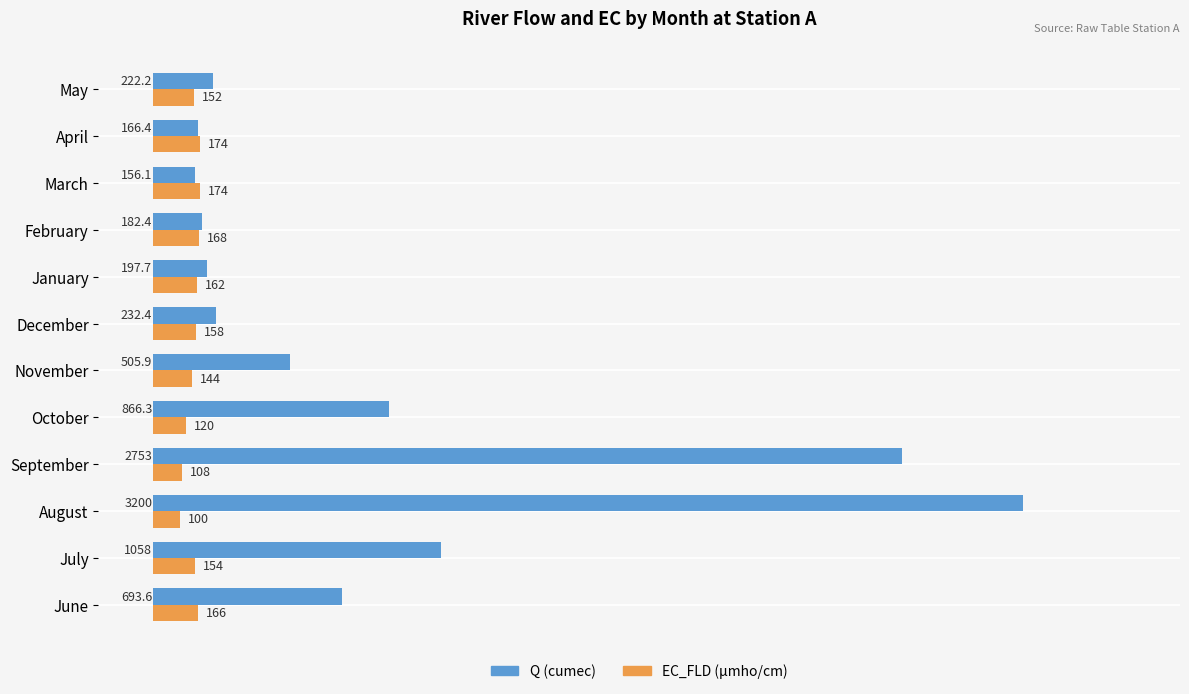

Rank the series by their average value, from highest to lowest.

Q (cumec), EC_FLD (µmho/cm)